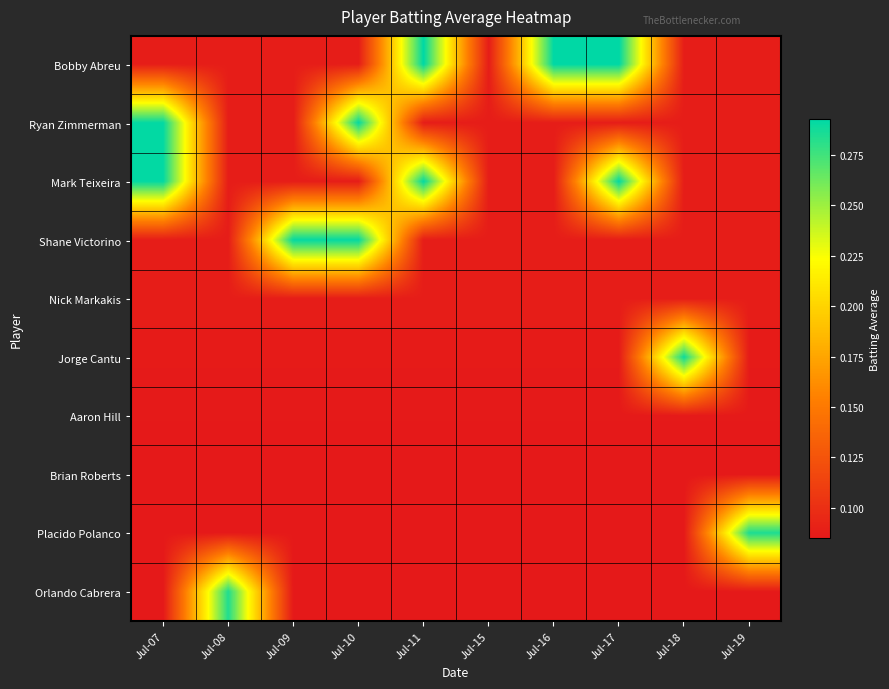

Which has a higher value, Jul-09 or Jul-17?

Jul-17